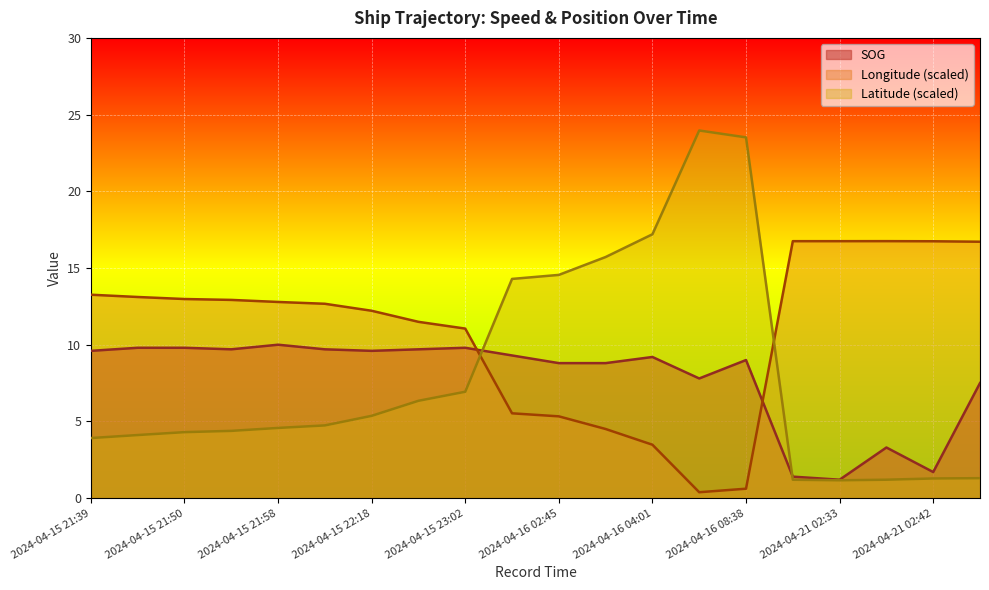

Which series has the widest spread of values?

Latitude (scaled)